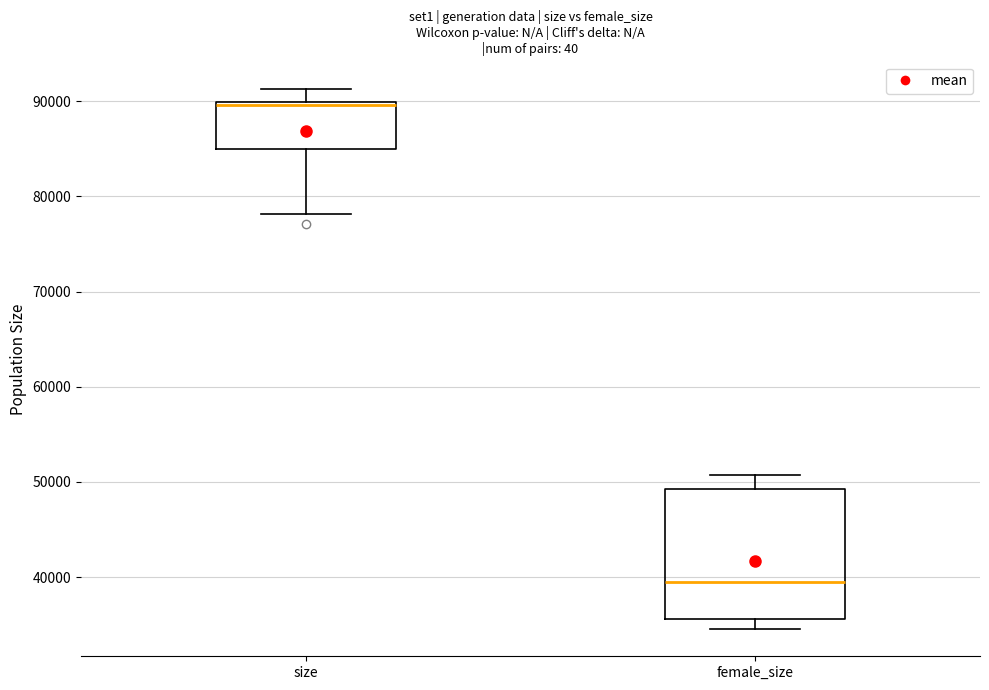

Which box is the tallest, from its lower edge to its upper edge?

female_size